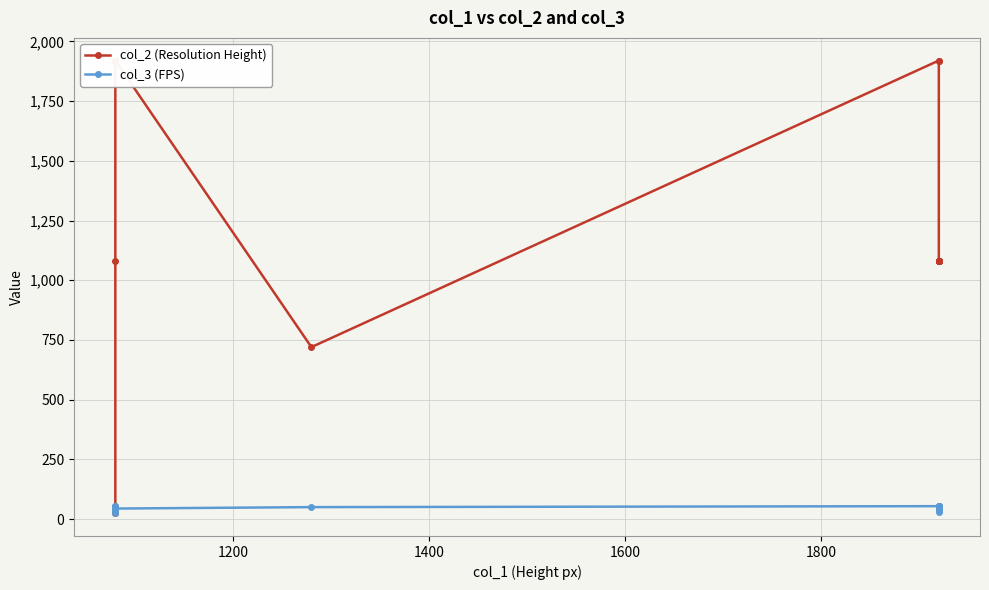

Where is col_3 (FPS) nearest to the value 39?

7